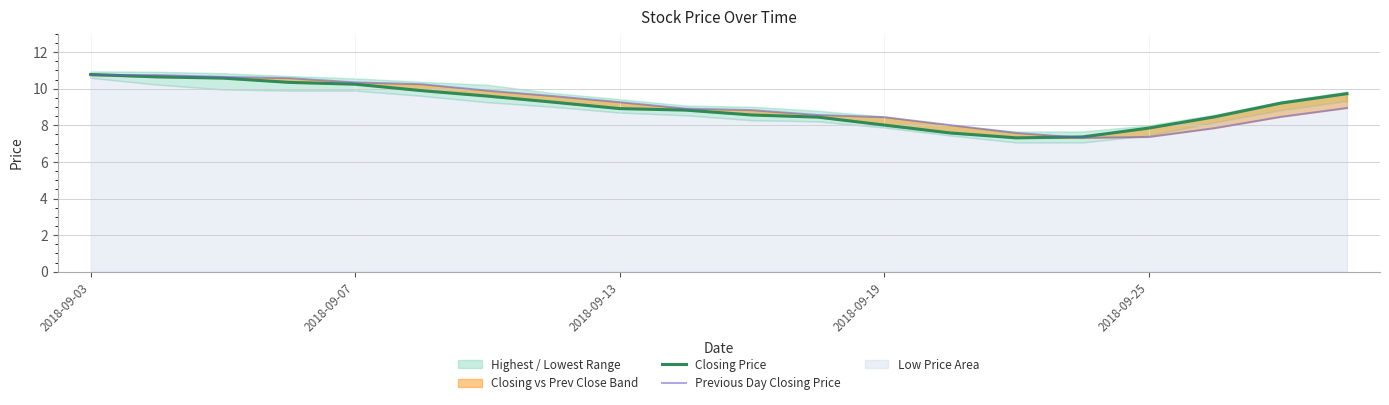

Is the value of Closing Price at 5 greater than the value of Previous Day Closing Price at 18?

Yes